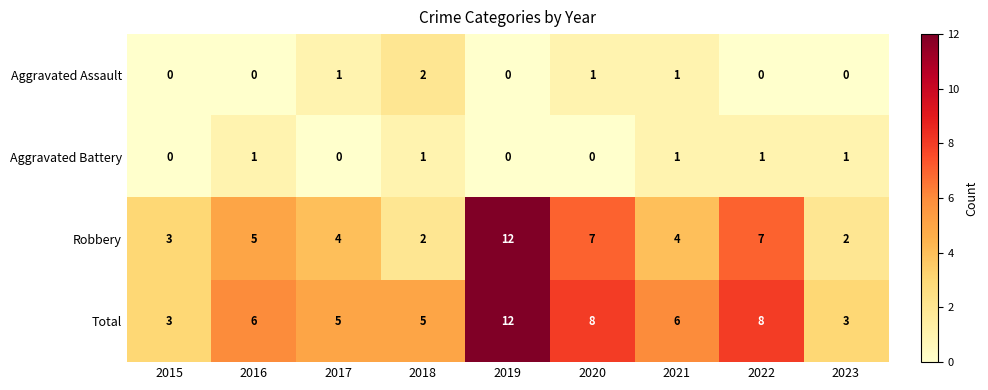

What is the total value across all series at 2022?

16